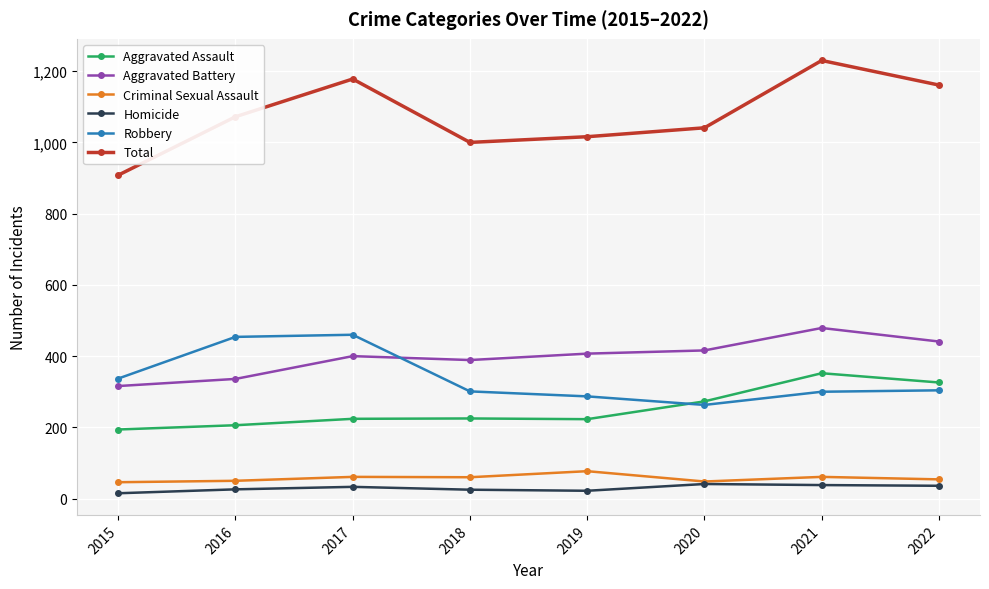

What value does the Aggravated Battery series have at 2020, to the nearest 5?

415